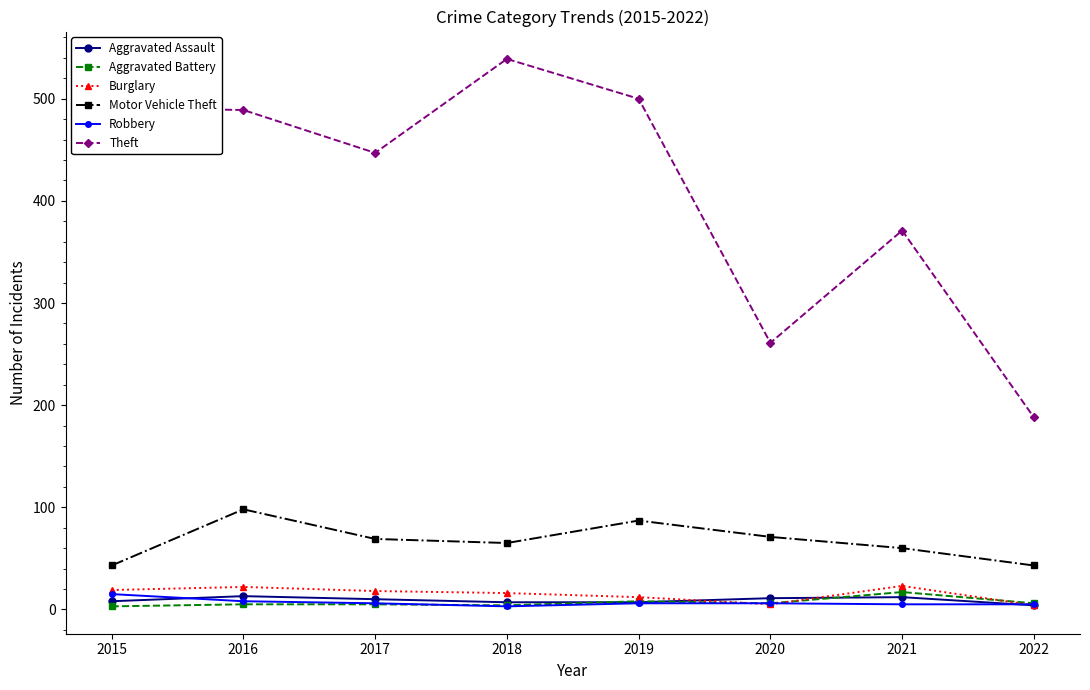

What is the maximum value for Motor Vehicle Theft?

98